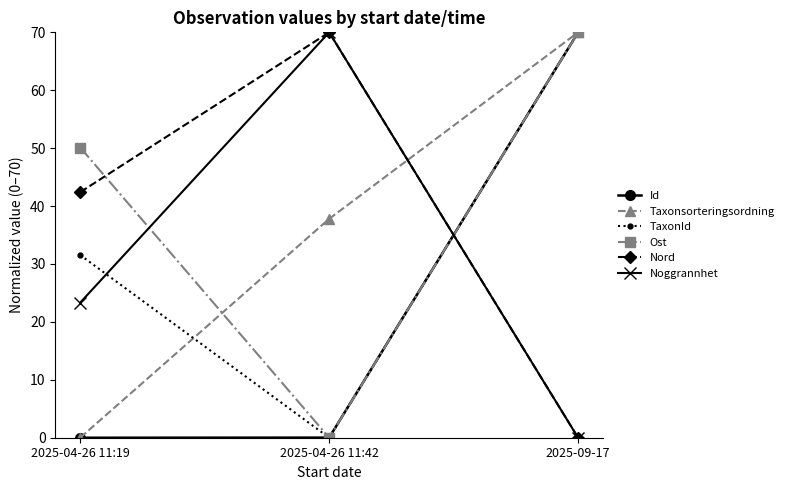

The Id series shows 70.0 at 2025-09-17. True or false?

True